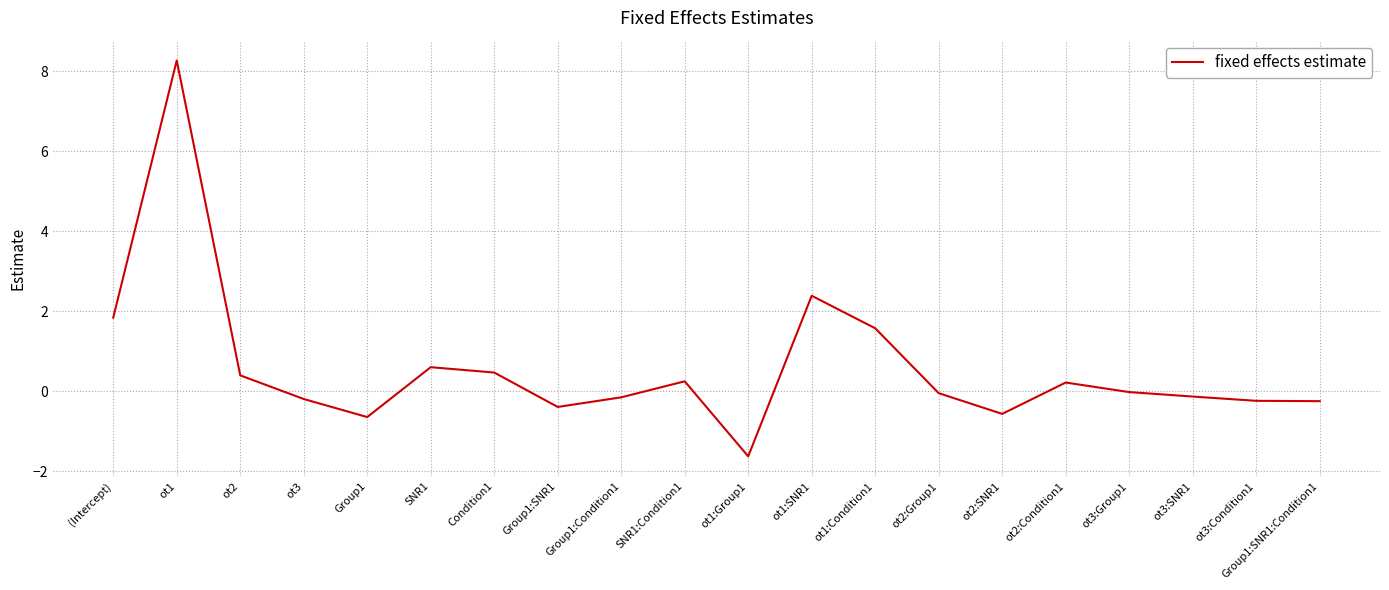

What is the difference between the values at Group1:SNR1:Condition1 and Condition1?

0.7